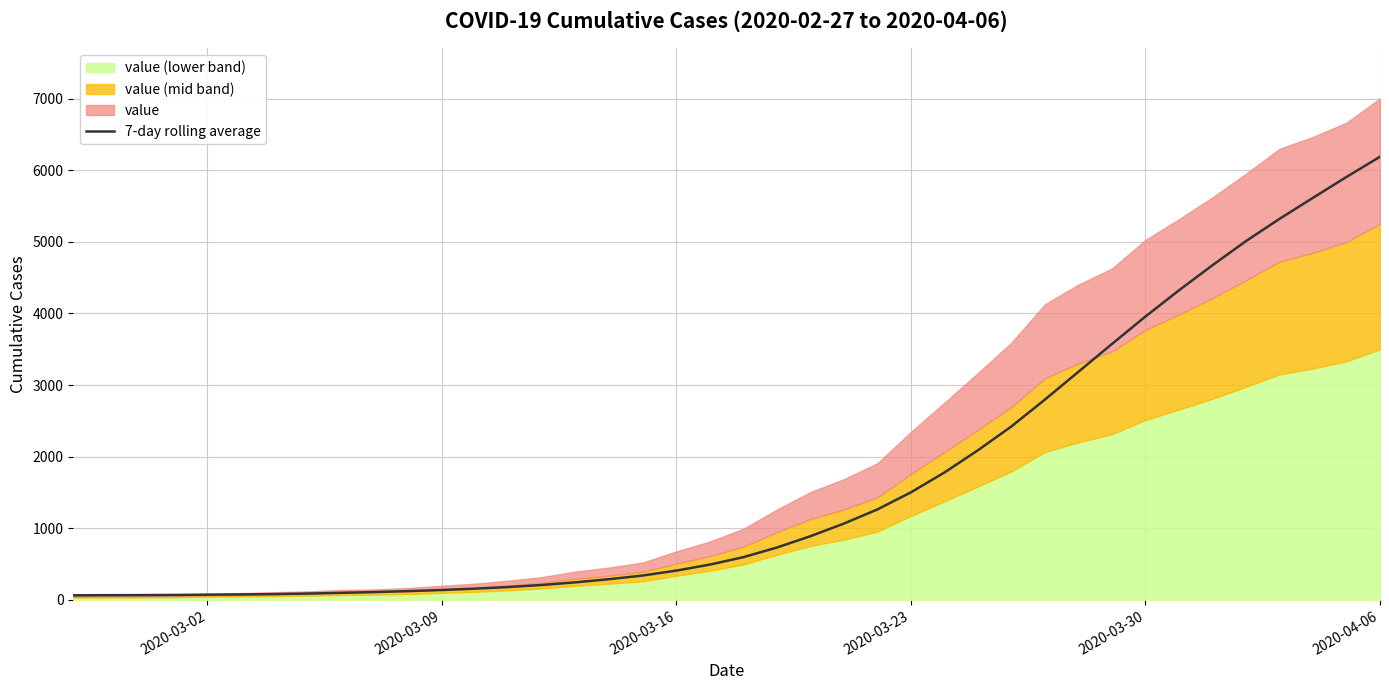

At which label does 7-day rolling average reach its peak?

2020-04-06